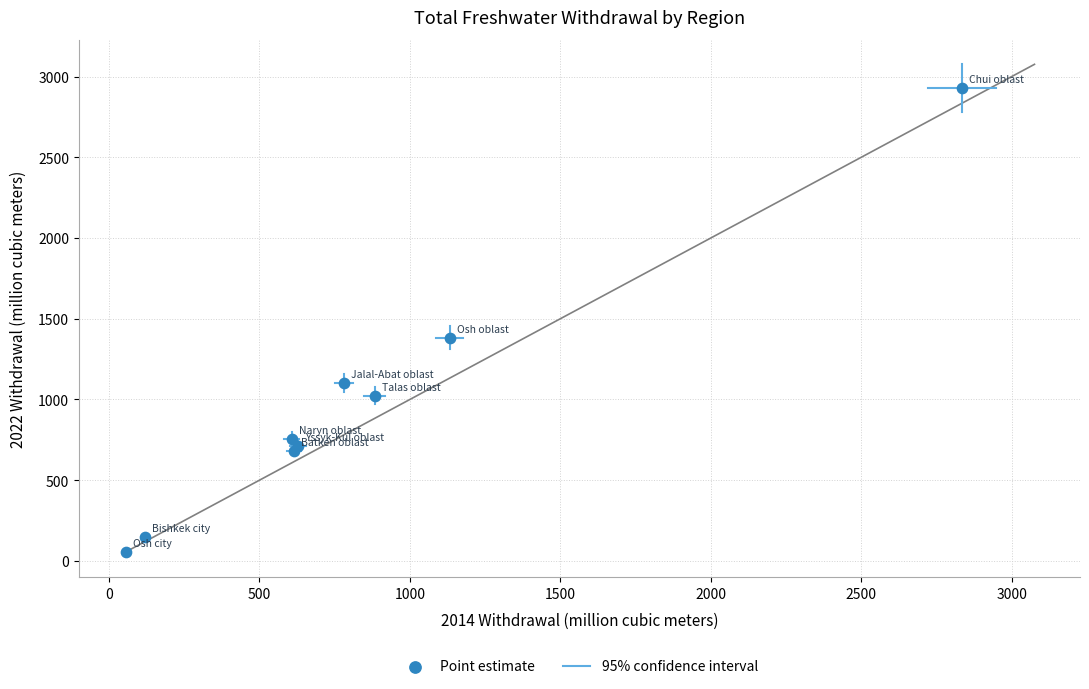

What Y value in the scatter plot is closest to 1493?

1383.3